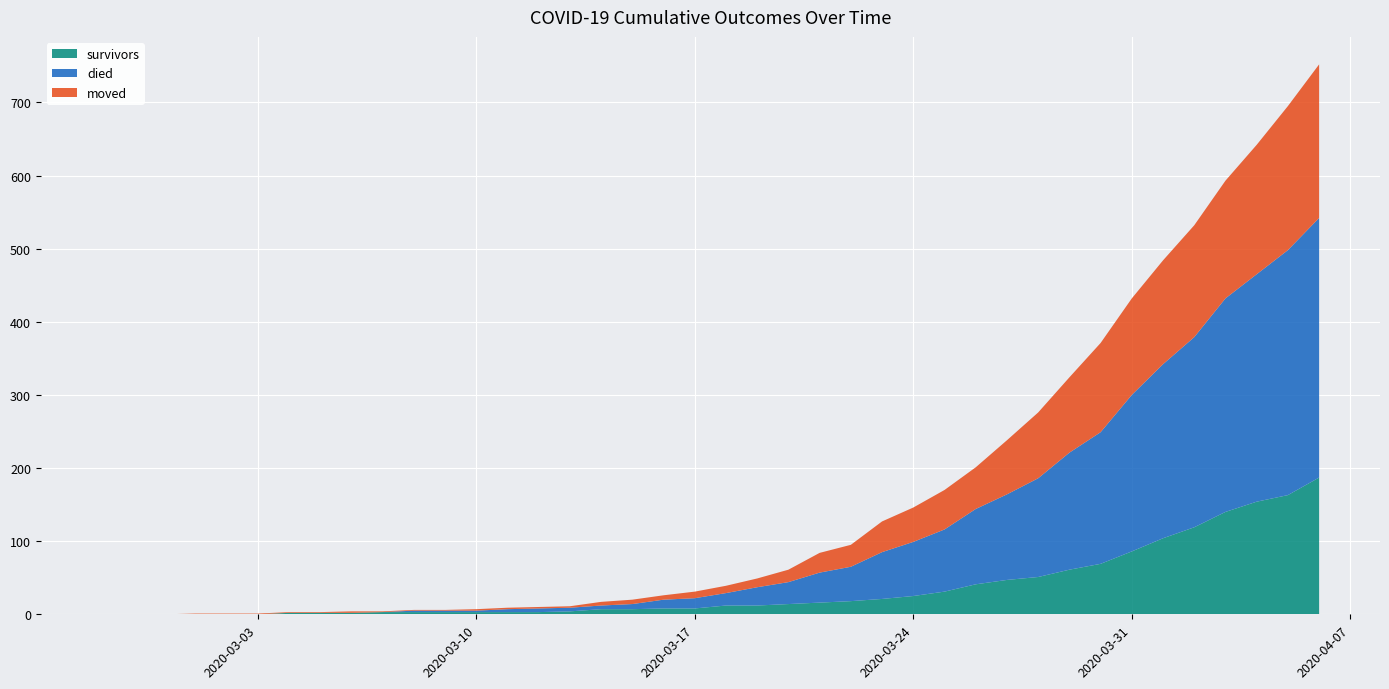

What is the maximum value for survivors?

187